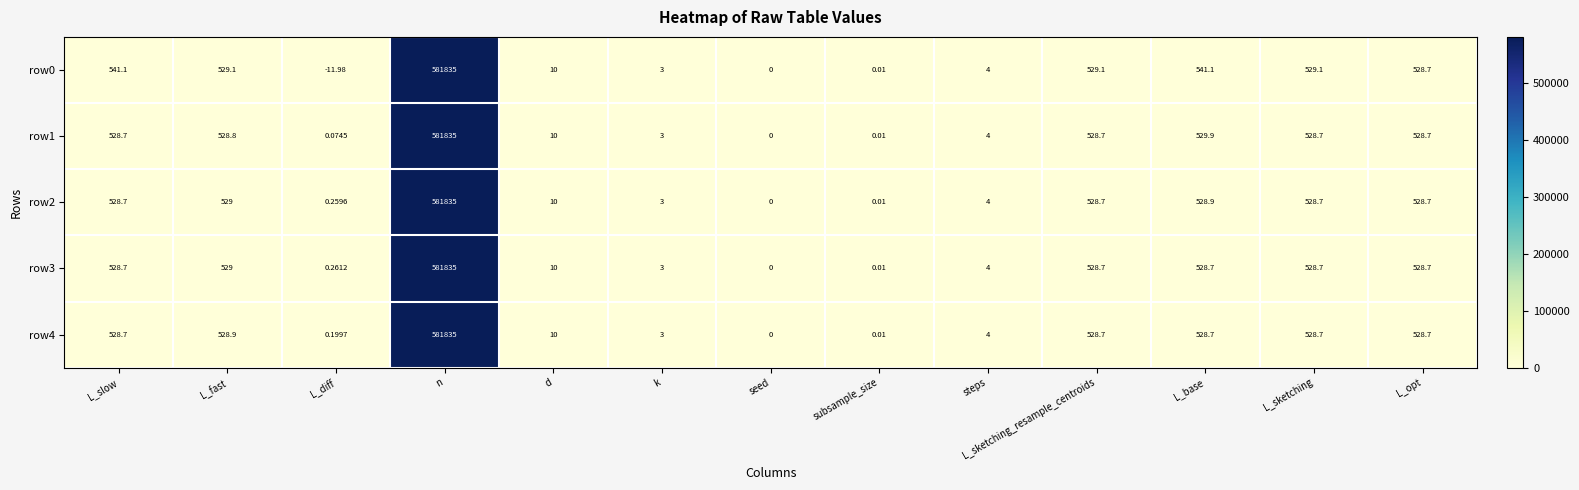

At which category does the chart reach its minimum across all series?

L_diff